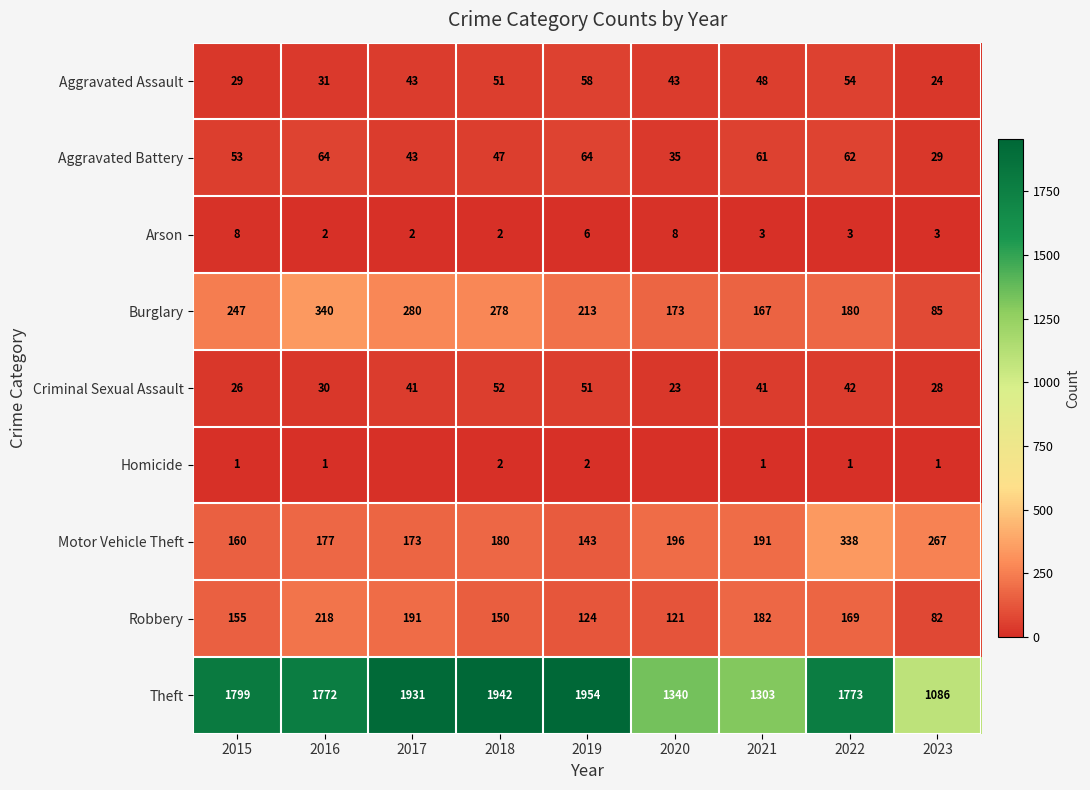

Is the value of Arson at 2022 greater than the value of Criminal Sexual Assault at 2017?

No